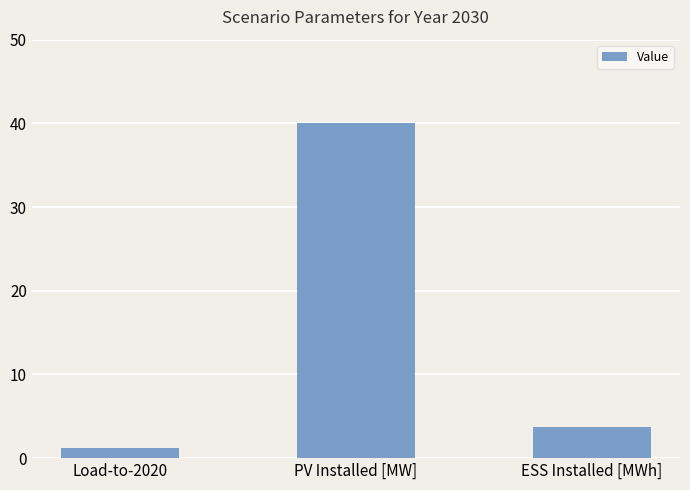

Where does the data first go above 3?

PV Installed [MW]